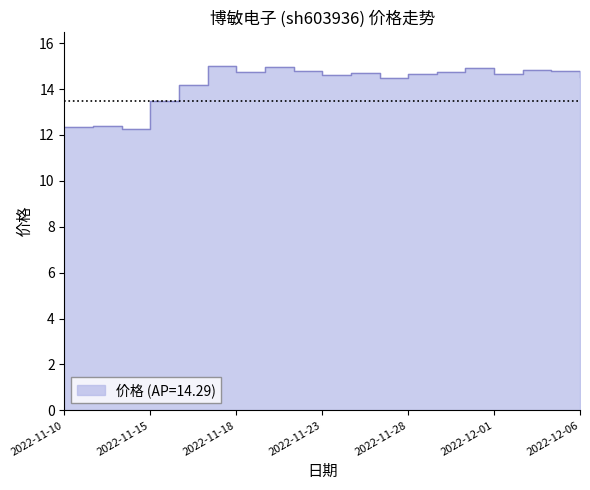

The value at 2022-11-24 is 14.7. True or false?

True